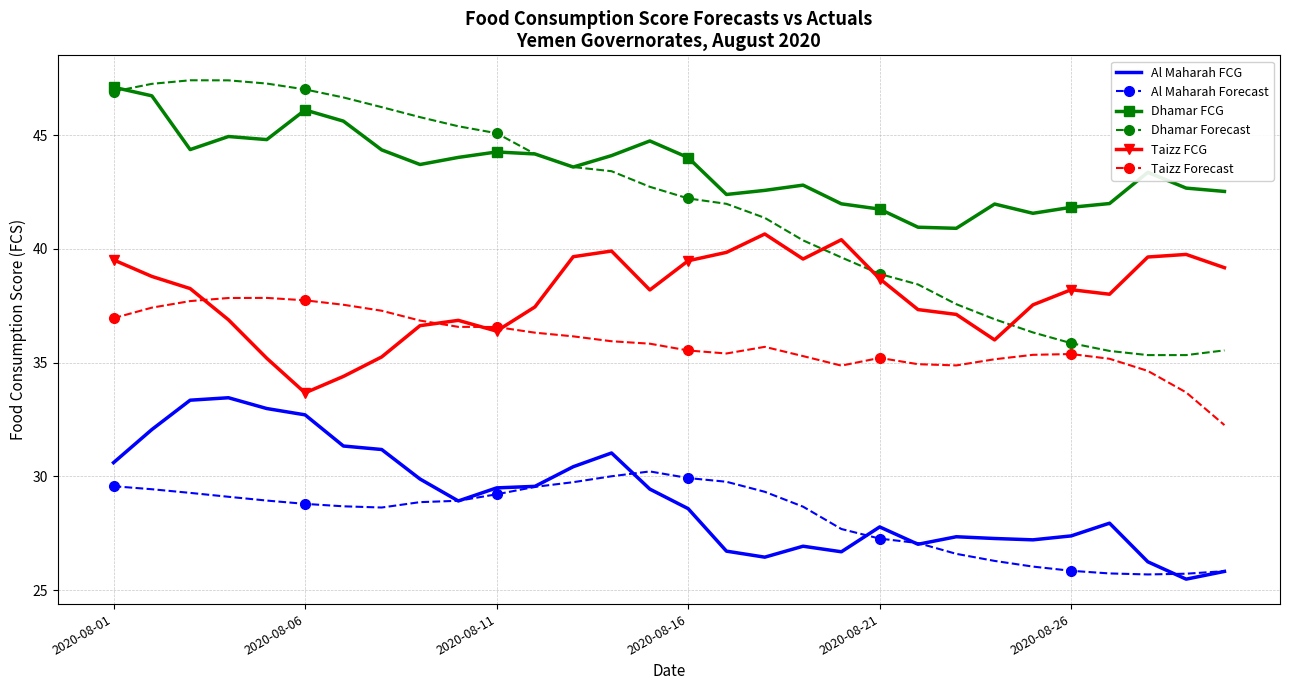

Which series has the largest range (max minus min)?

Dhamar Forecast